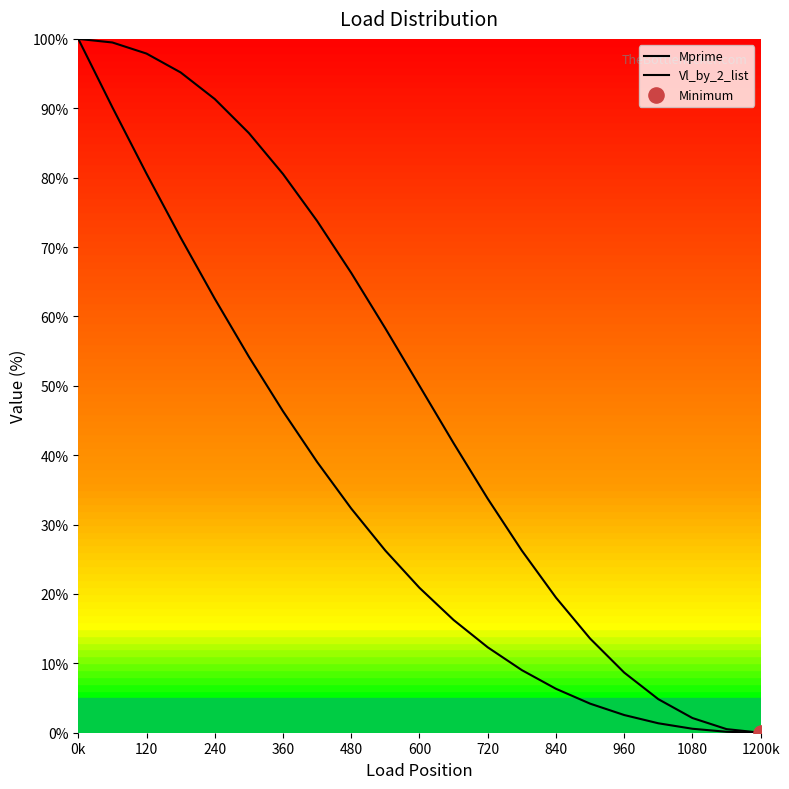

What are all the series names shown in the legend?

Mprime, Vl_by_2_list